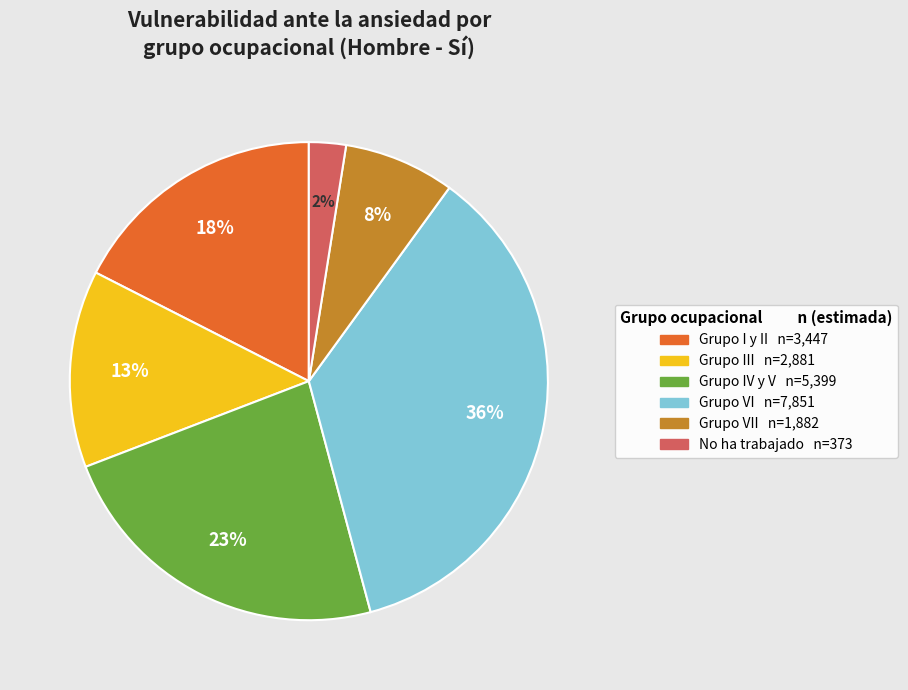

Is there a majority slice in this chart?

No